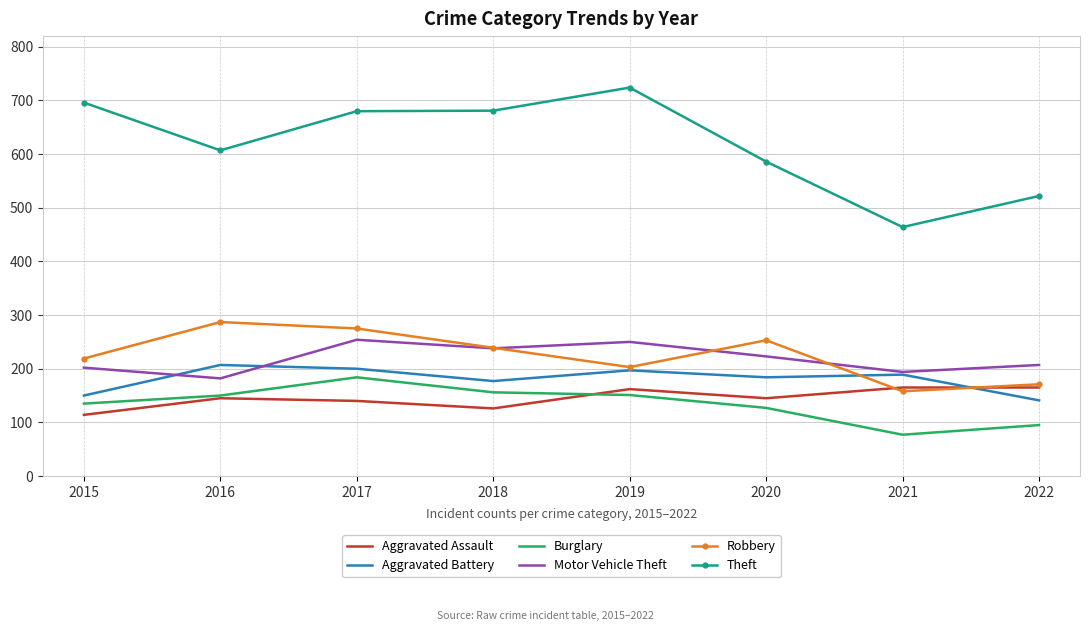

What are all the series names shown in the legend?

Aggravated Assault, Aggravated Battery, Burglary, Motor Vehicle Theft, Robbery, Theft